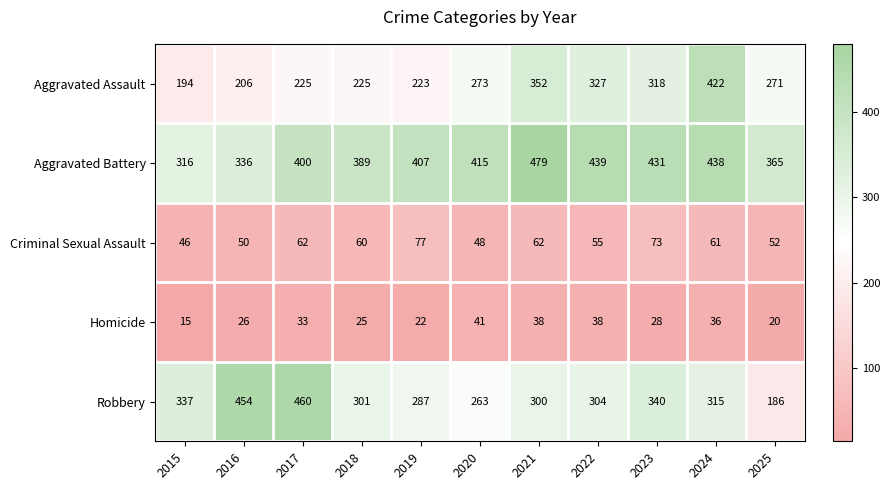

What is the spread (max minus min) of values at 2023?

403